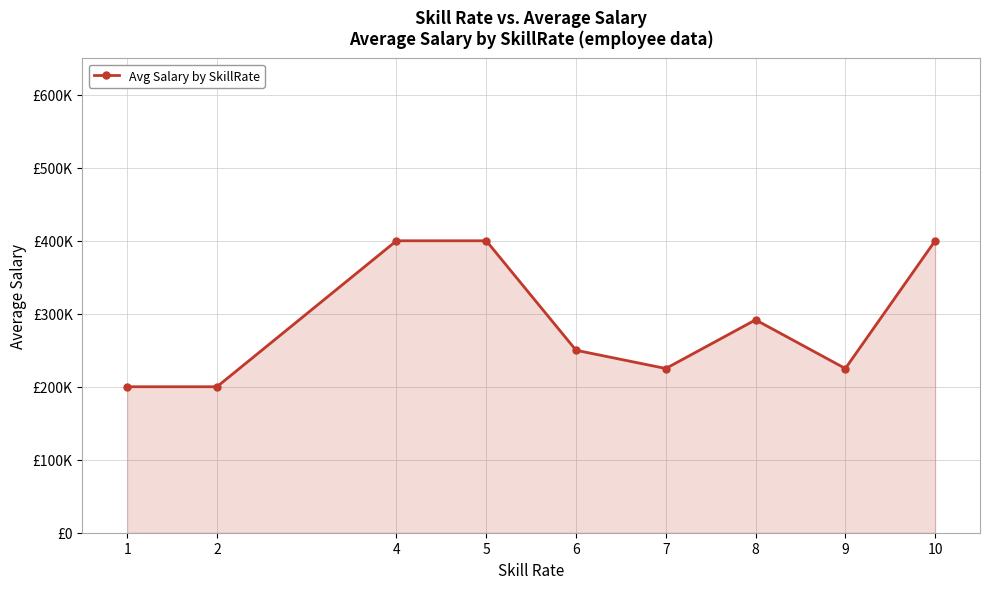

The chart shows a value of 167463.8 at 10. True or false?

False